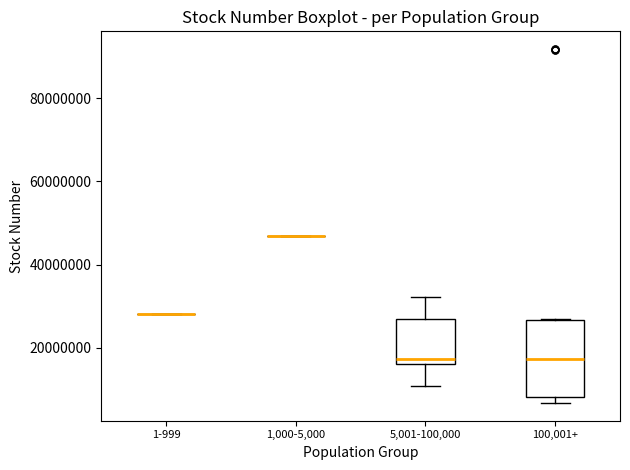

Comparing the boxes themselves (not the whiskers), which one is the tallest?

100,001+